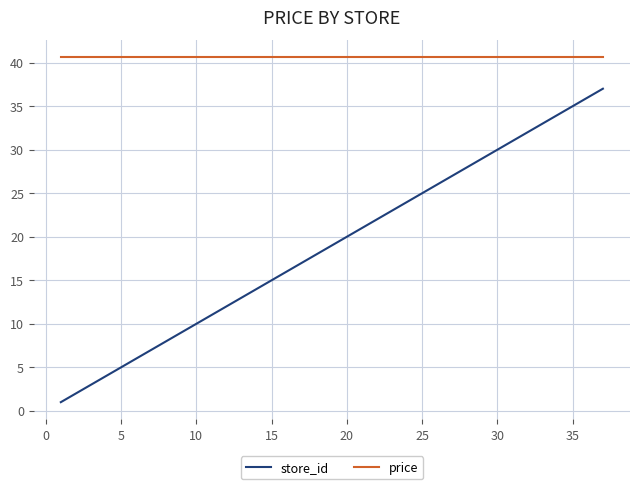

True or false: price and store_id intersect in this chart.

False